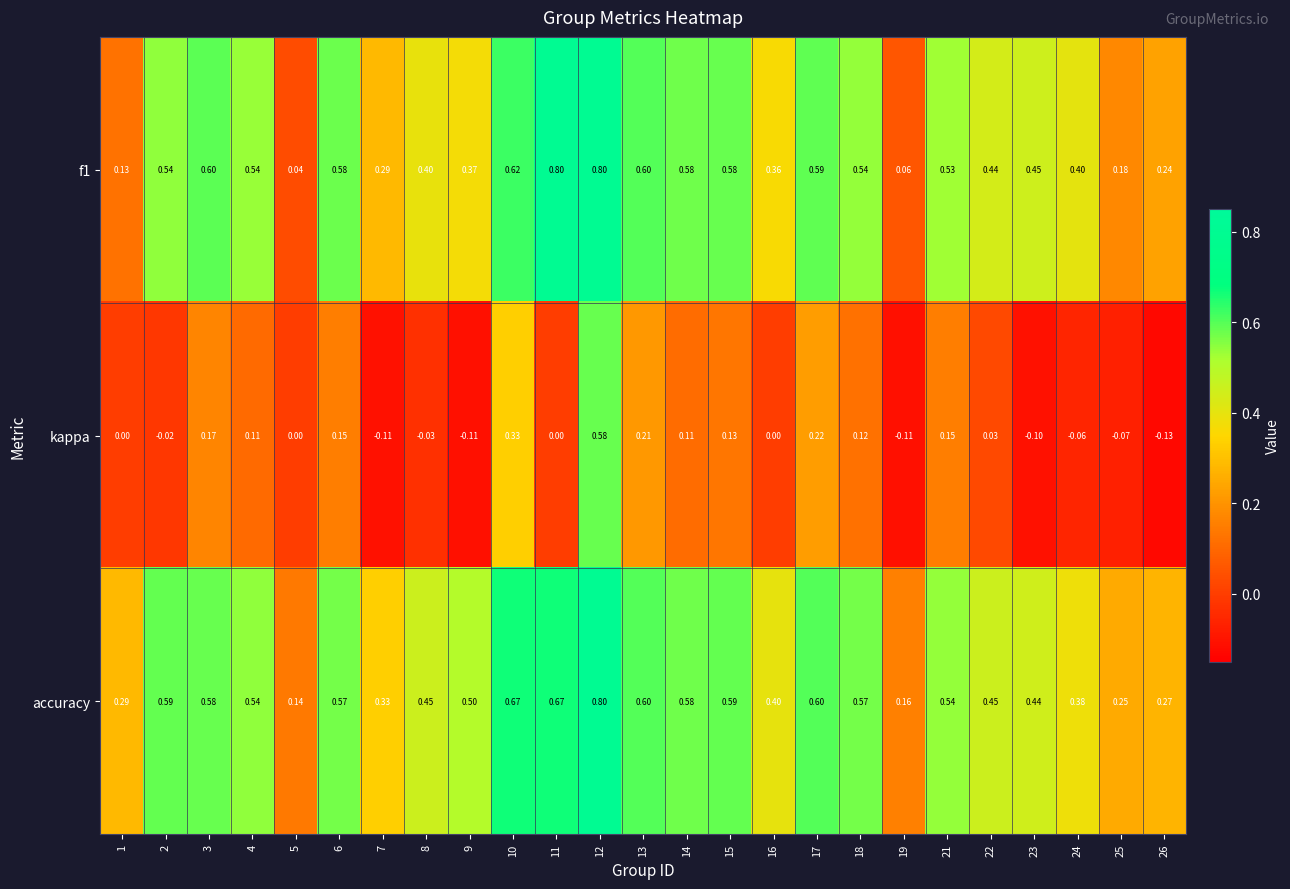

Which series has the largest total across all categories?

accuracy